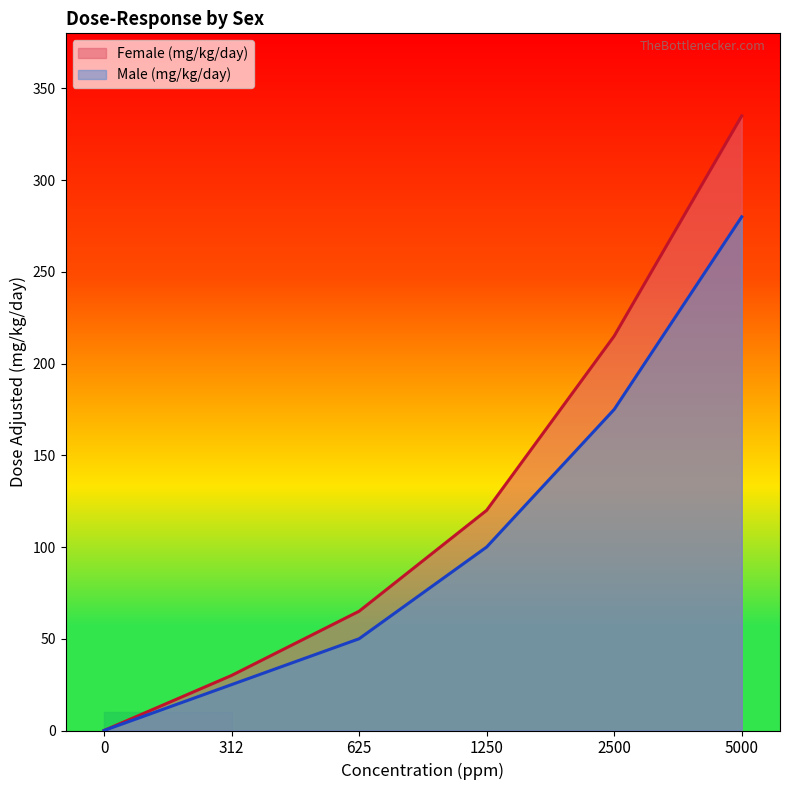

True or false: Male (mg/kg/day) and Female (mg/kg/day) cross at least once.

False